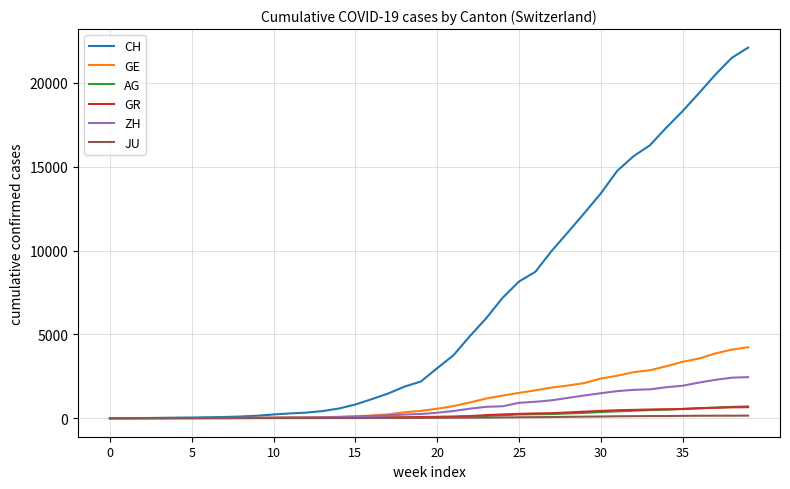

Which series has the largest total across all categories?

CH